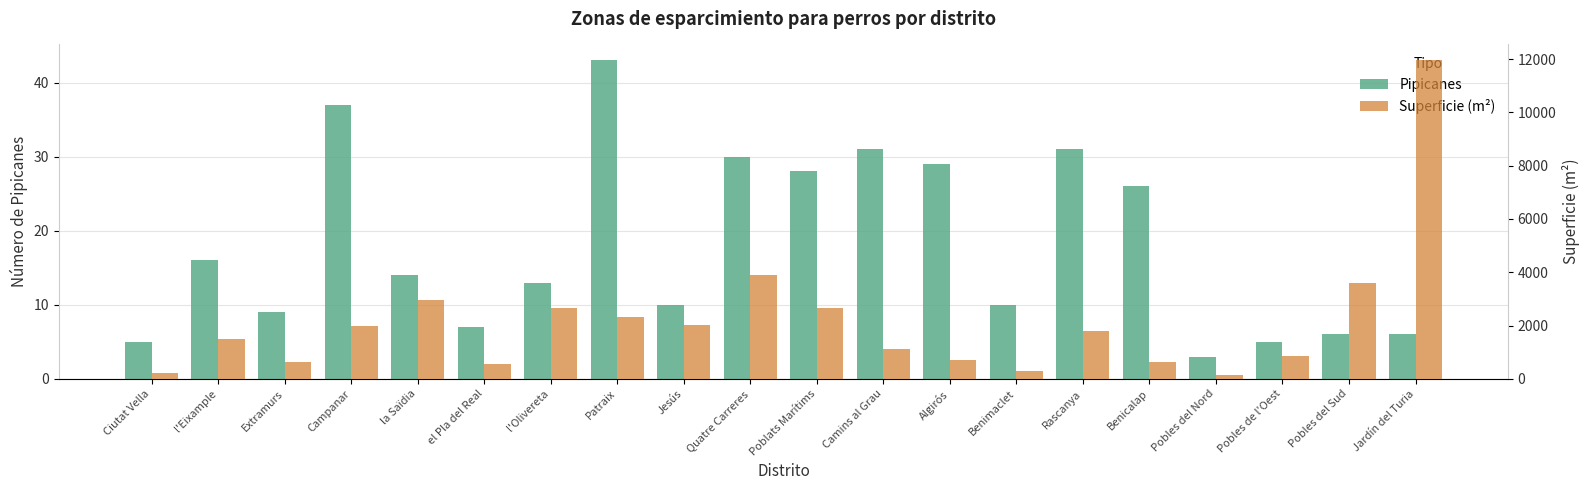

Read the Pipicanes value at la Saïdia.

14